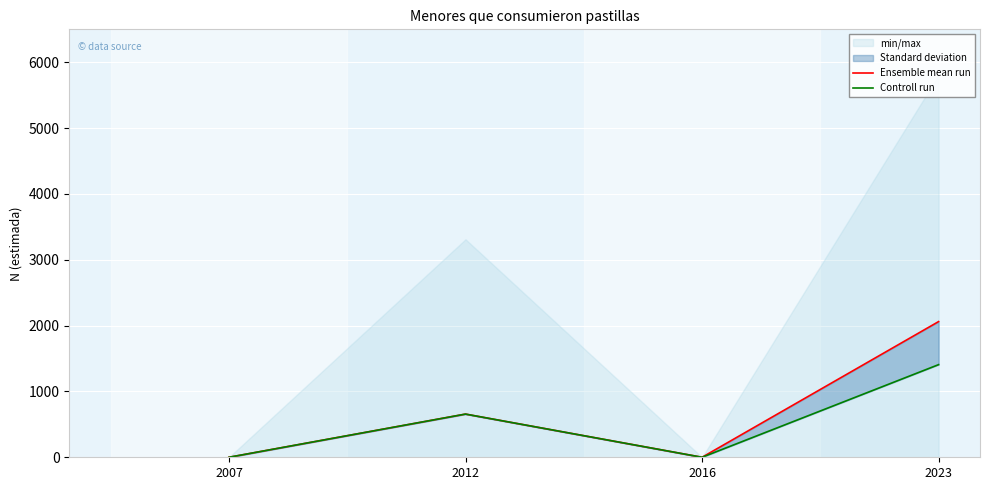

What is the difference between the second highest and second lowest values in the Ensemble mean run series?

656